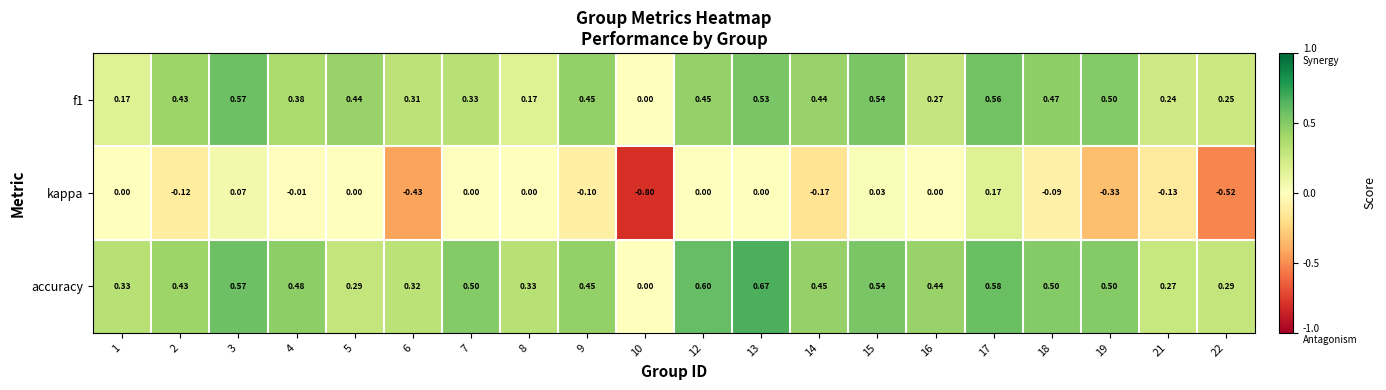

Which series changed the most between 3 and 19?

kappa